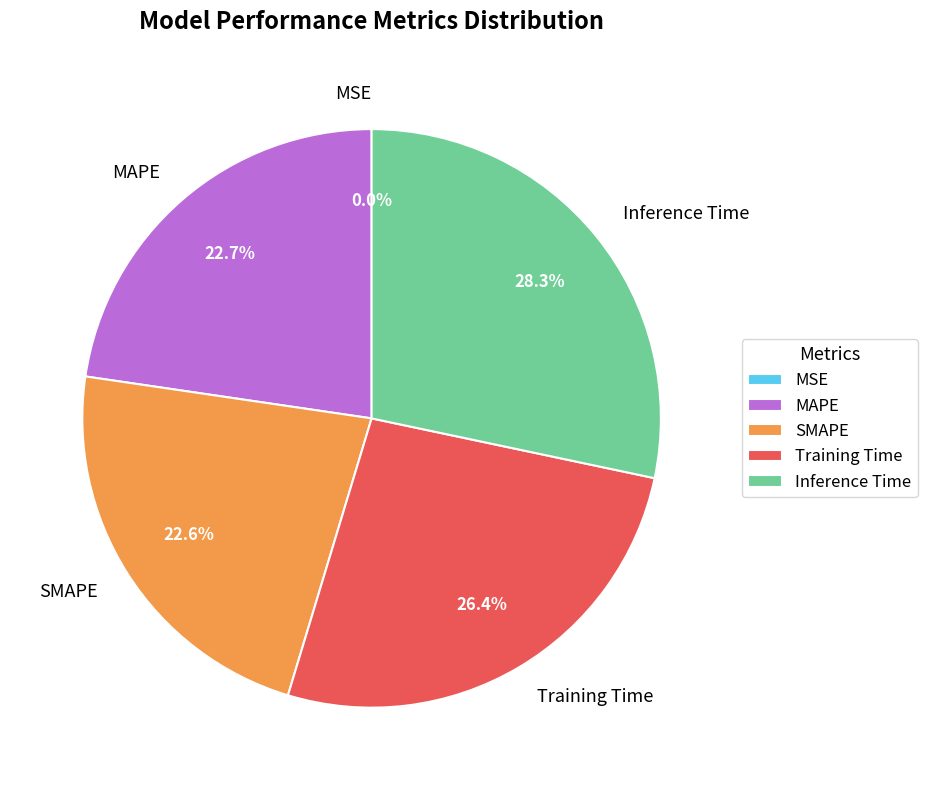

Between SMAPE and Training Time, which is larger?

Training Time